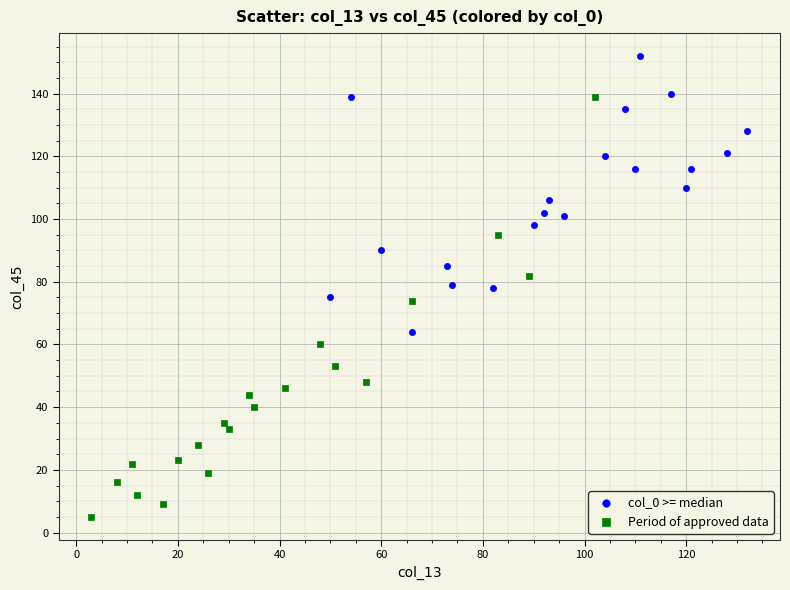

Which series contains the highest Y value?

col_0 >= median